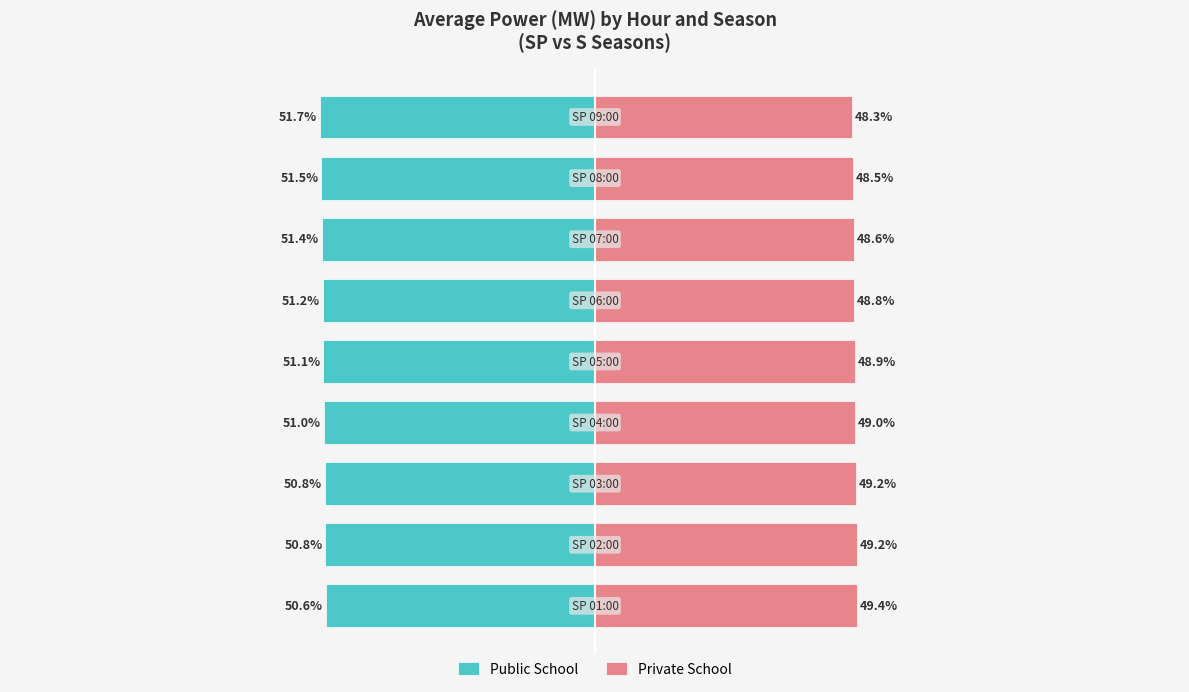

Which series has the largest range (max minus min)?

Public School